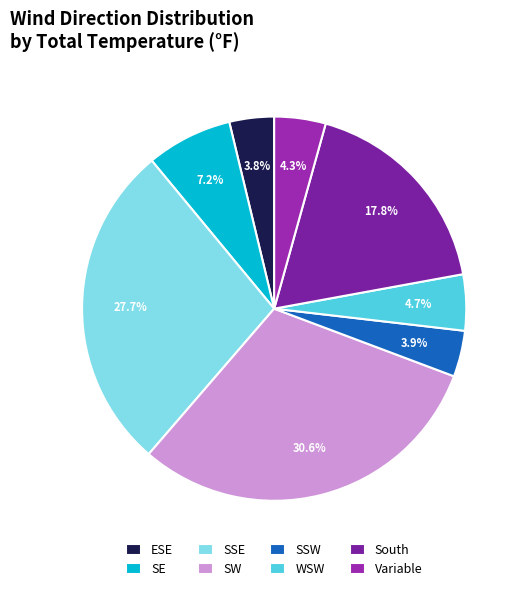

True or false: SSE accounts for 4% of the total.

False